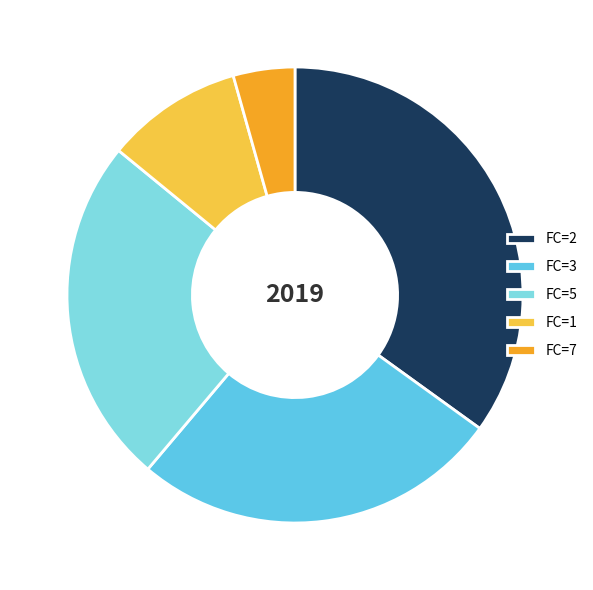

The FC=7 slice represents 4% of the pie. True or false?

True